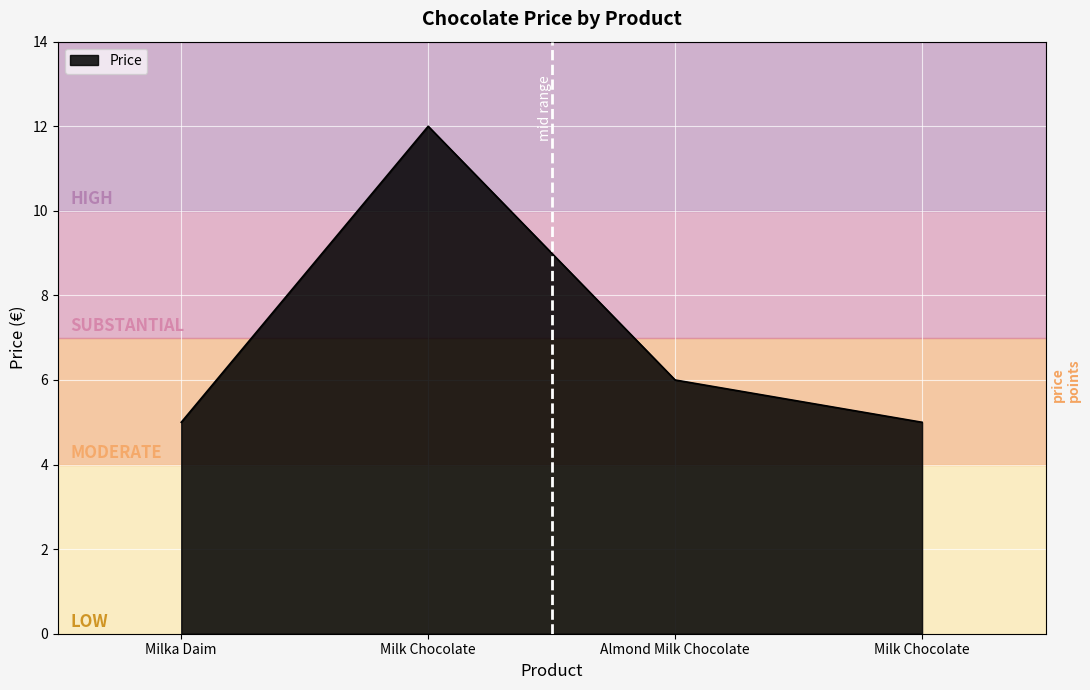

Reading left to right, transcribe all the data shown in this chart.

5	12	6	5